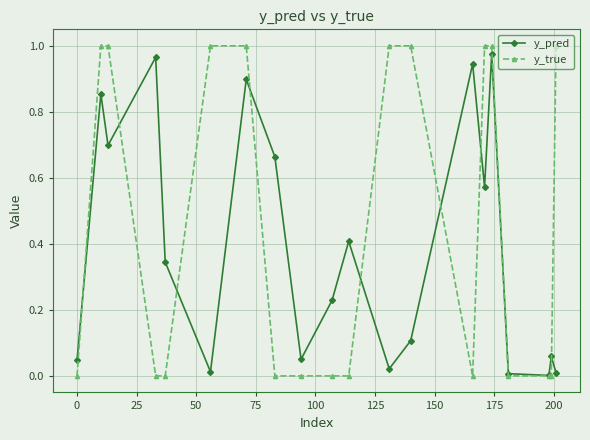

What is the average value of the y_true series?

0.5